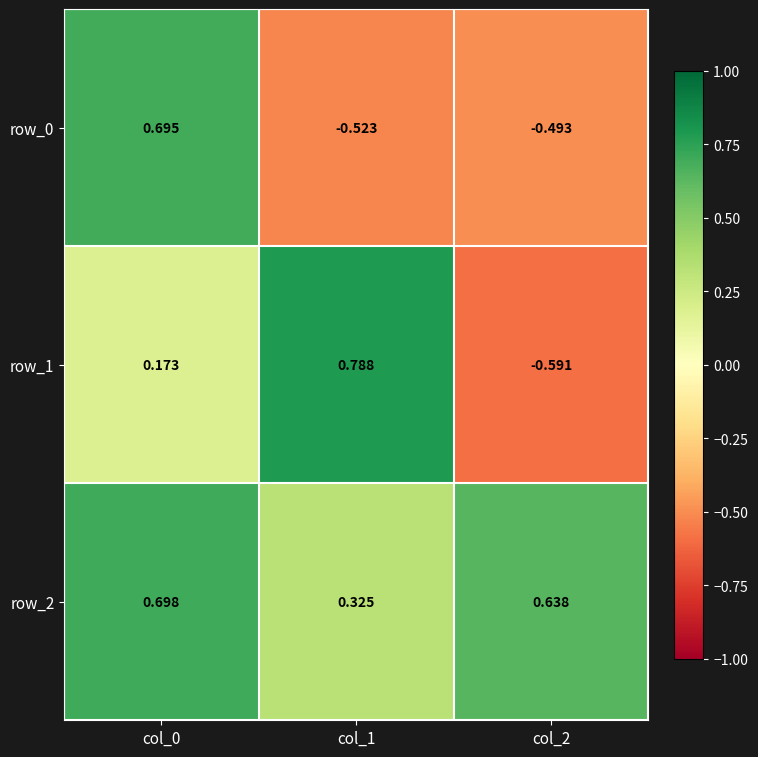

Reading left to right, transcribe all the data shown in this chart.

row_0: 0.7	-0.5	-0.5
row_1: 0.2	0.8	-0.6
row_2: 0.7	0.3	0.6